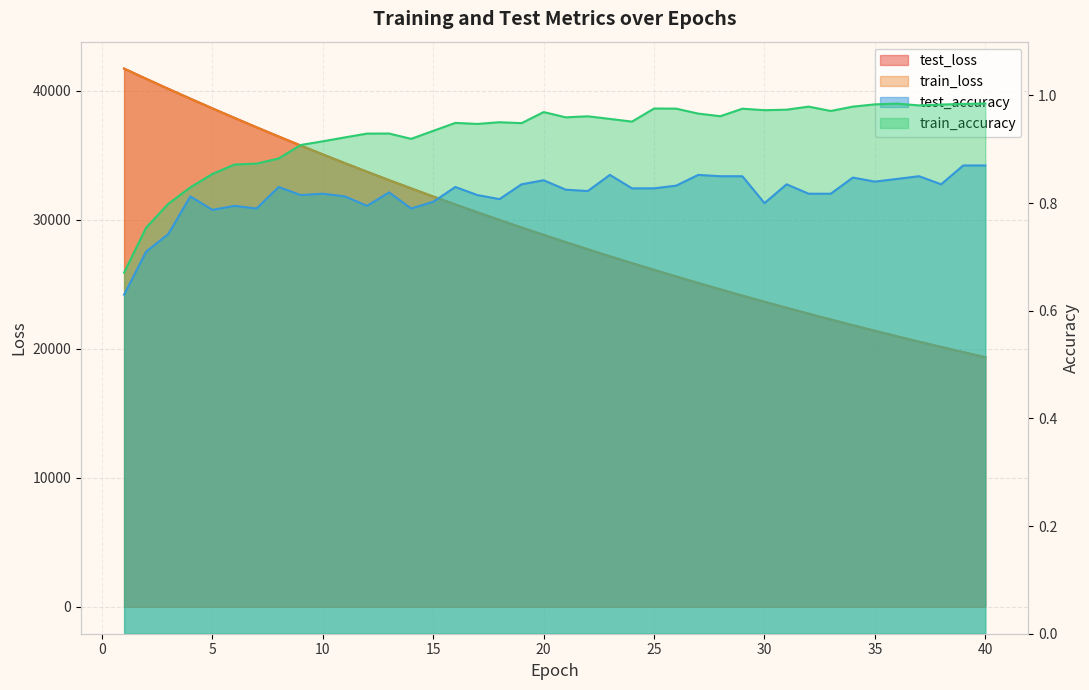

Read the train_accuracy value at 39.

1.0